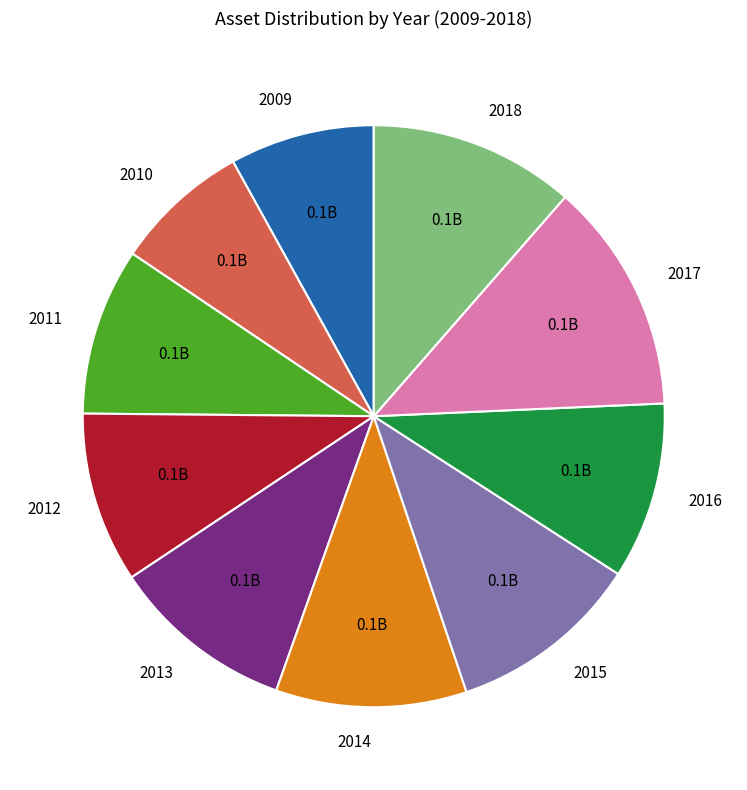

Approximately how many times larger is the value at 2017 compared to 2012?

1.4